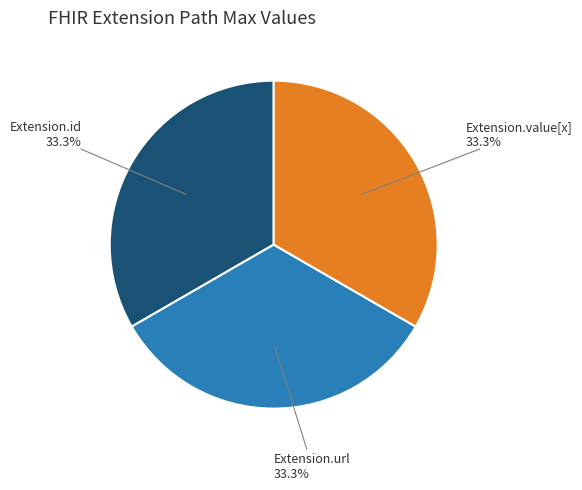

What percentage do Extension.url and Extension.value[x] together represent?

66.7%